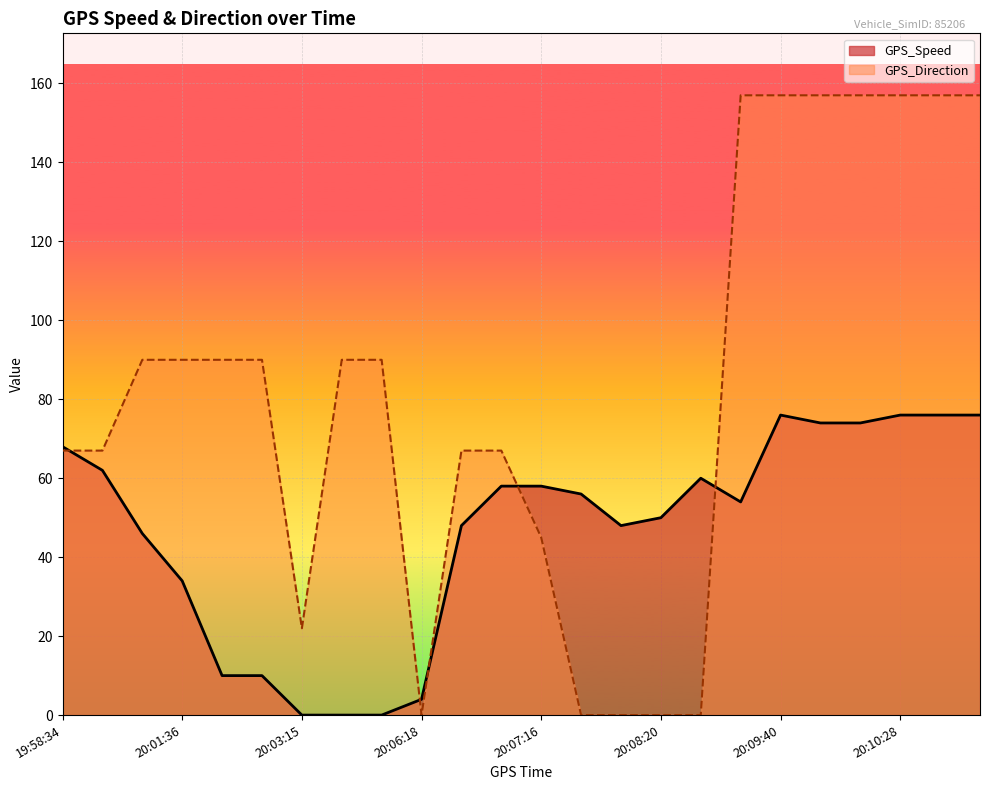

Reading left to right, list all the values displayed in this chart.

GPS_Speed: 68	62	46	34	10	10	0	0	0	4	48	58	58	56	48	50	60	54	76	74	74	76	76	76
GPS_Direction: 67	67	90	90	90	90	22	90	90	0	67	67	45	0	0	0	0	157	157	157	157	157	157	157